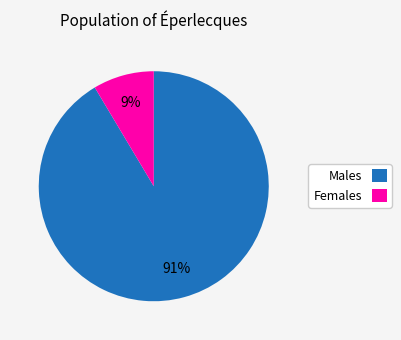

True or false: Females accounts for 9% of the total.

True